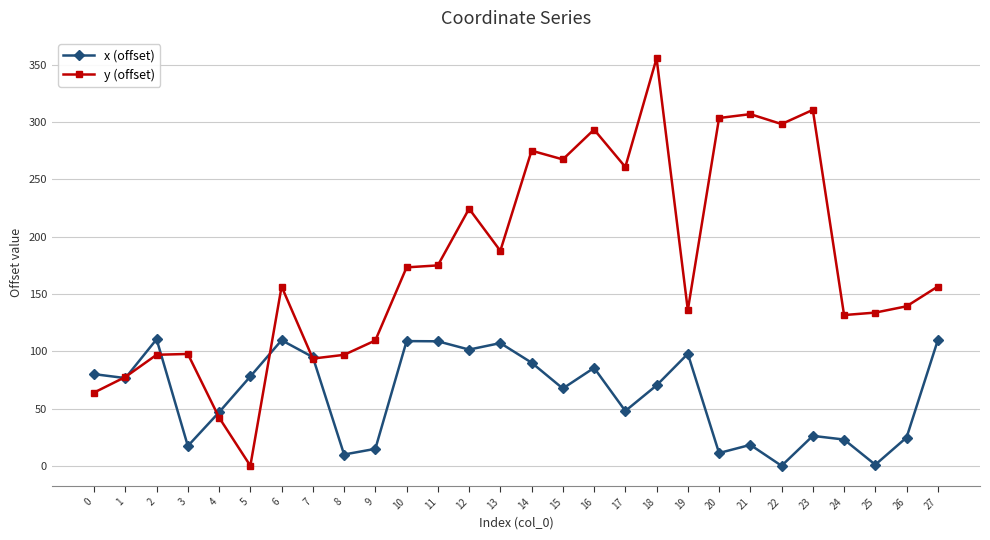

What is the average value of the y (offset) series?

177.3